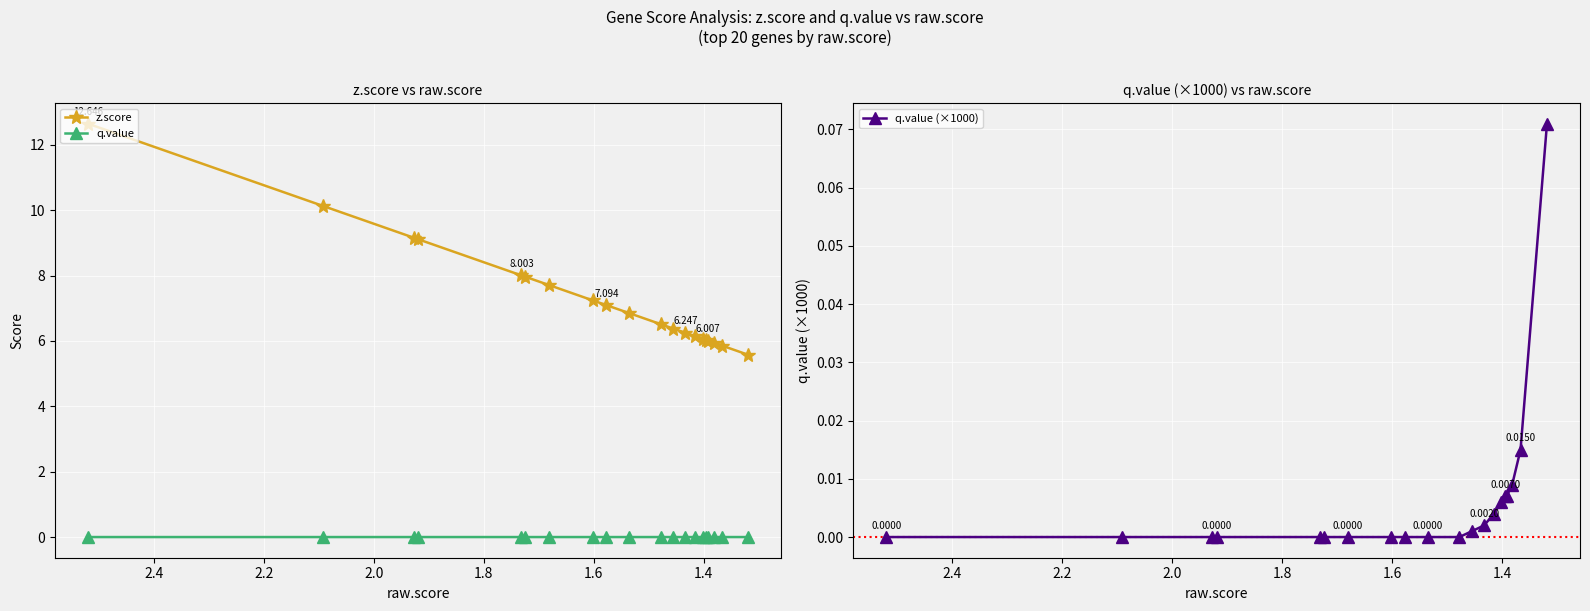

What is the label of the 15th point from the right?

2.2